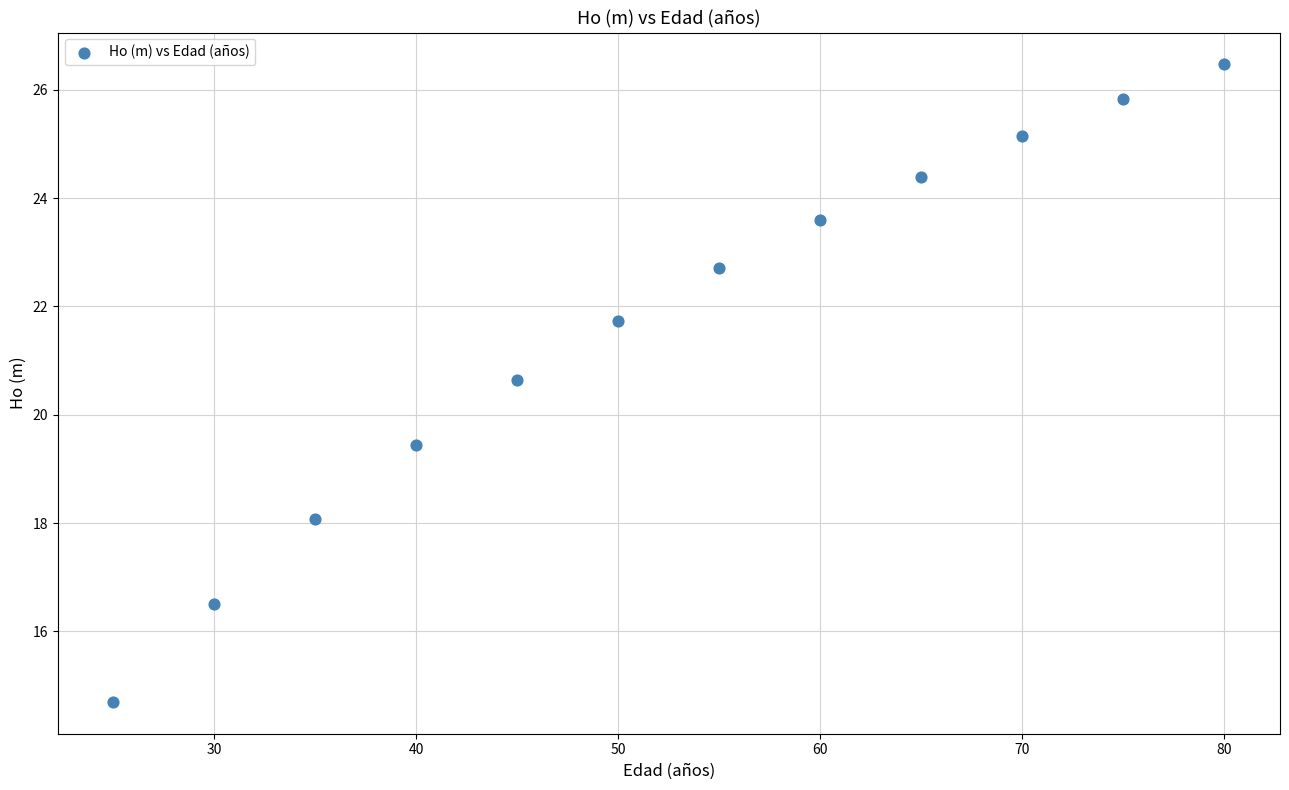

What is the range of X values (max minus min)?

55.0